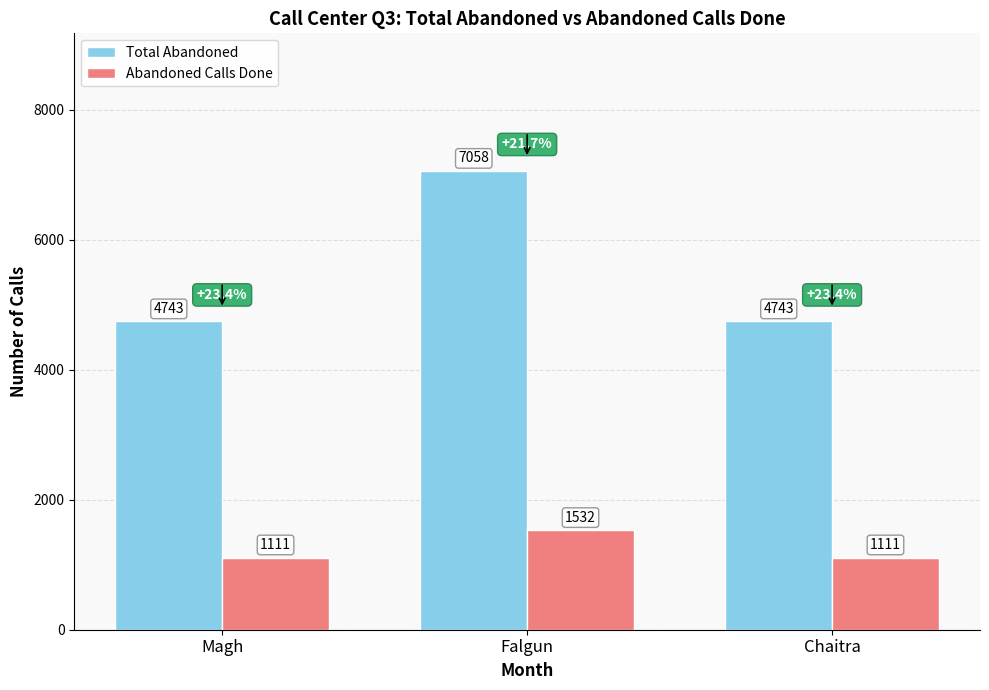

Which series changed the most between Falgun and Chaitra?

Total Abandoned